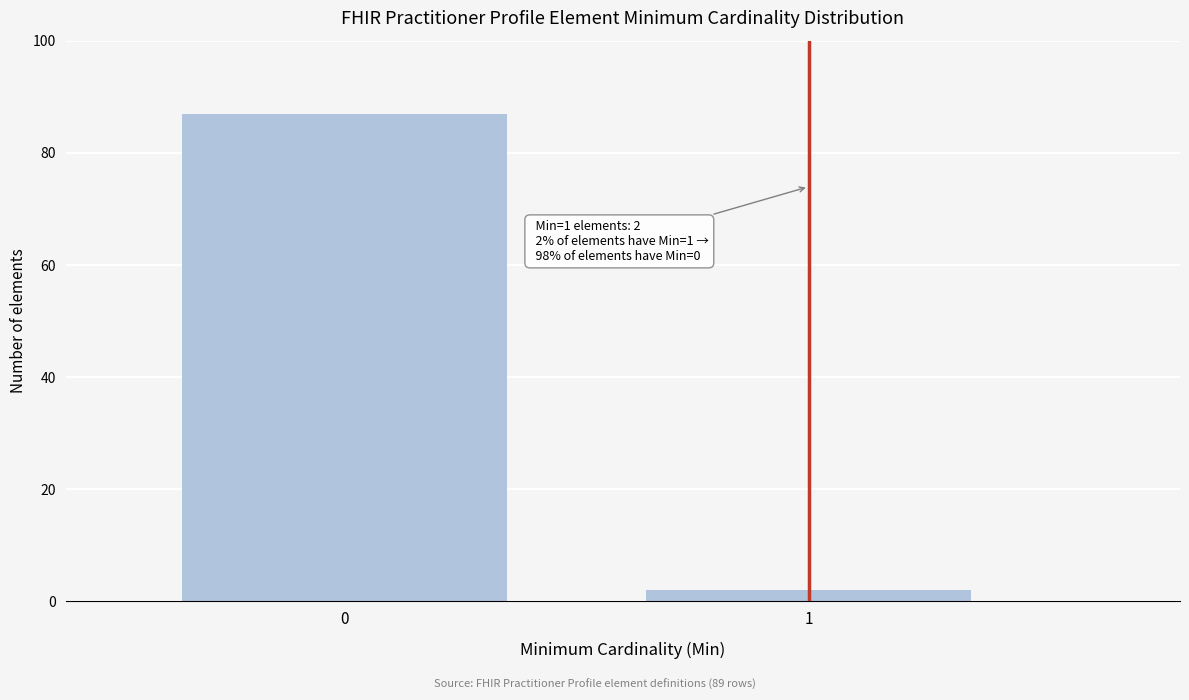

Reading left to right, what are all the values shown in this chart?

87	2